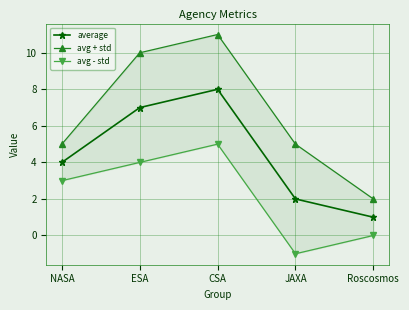

Reading left to right, list all the values displayed in this chart.

average: NASA=4	ESA=7	CSA=8	JAXA=2	Roscosmos=1
avg + std: NASA=5	ESA=10	CSA=11	JAXA=5	Roscosmos=2
avg - std: NASA=3	ESA=4	CSA=5	JAXA=-1	Roscosmos=0